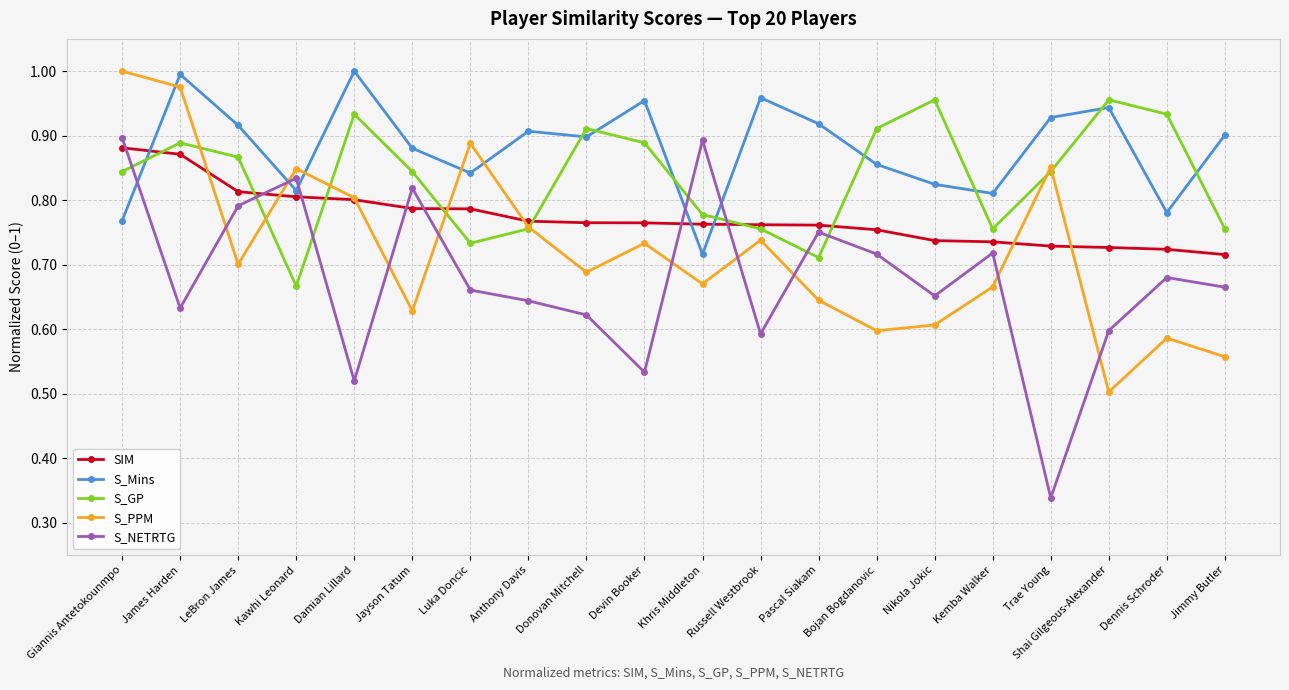

True or false: S_Mins and S_NETRTG cross at least once.

True